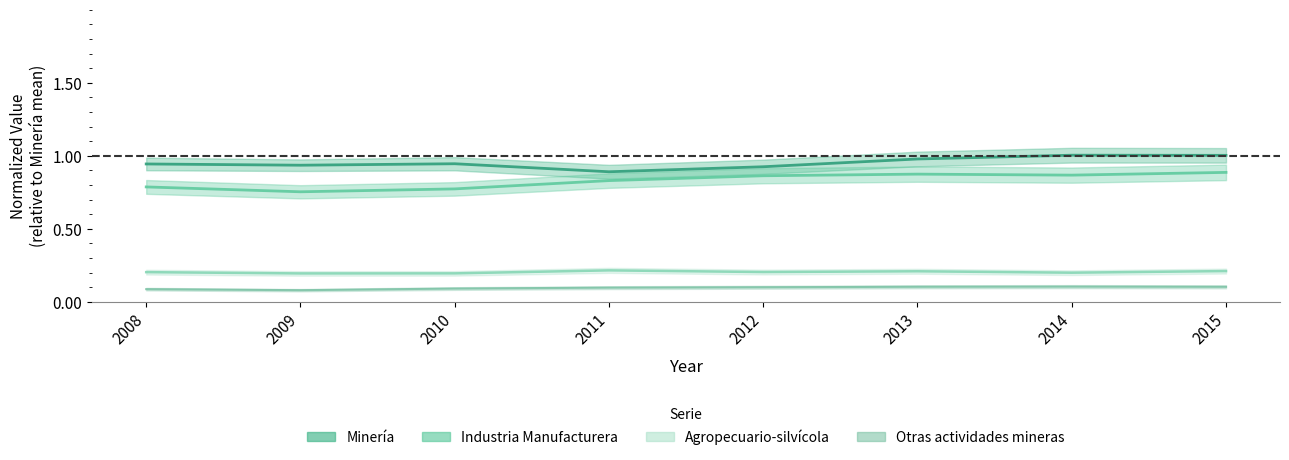

Reading left to right, what are all the values shown in this chart?

Minería (media): 2008=0.9	2009=0.9	2010=0.9	2011=0.9	2012=0.9	2013=1.0	2014=1.0	2015=1.0
Industria Manuf. (media): 2008=0.8	2009=0.8	2010=0.8	2011=0.8	2012=0.9	2013=0.9	2014=0.9	2015=0.9
Agropecuario (media): 2008=0.2	2009=0.2	2010=0.2	2011=0.2	2012=0.2	2013=0.2	2014=0.2	2015=0.2
Otras mineras (media): 2008=0.1	2009=0.1	2010=0.1	2011=0.1	2012=0.1	2013=0.1	2014=0.1	2015=0.1